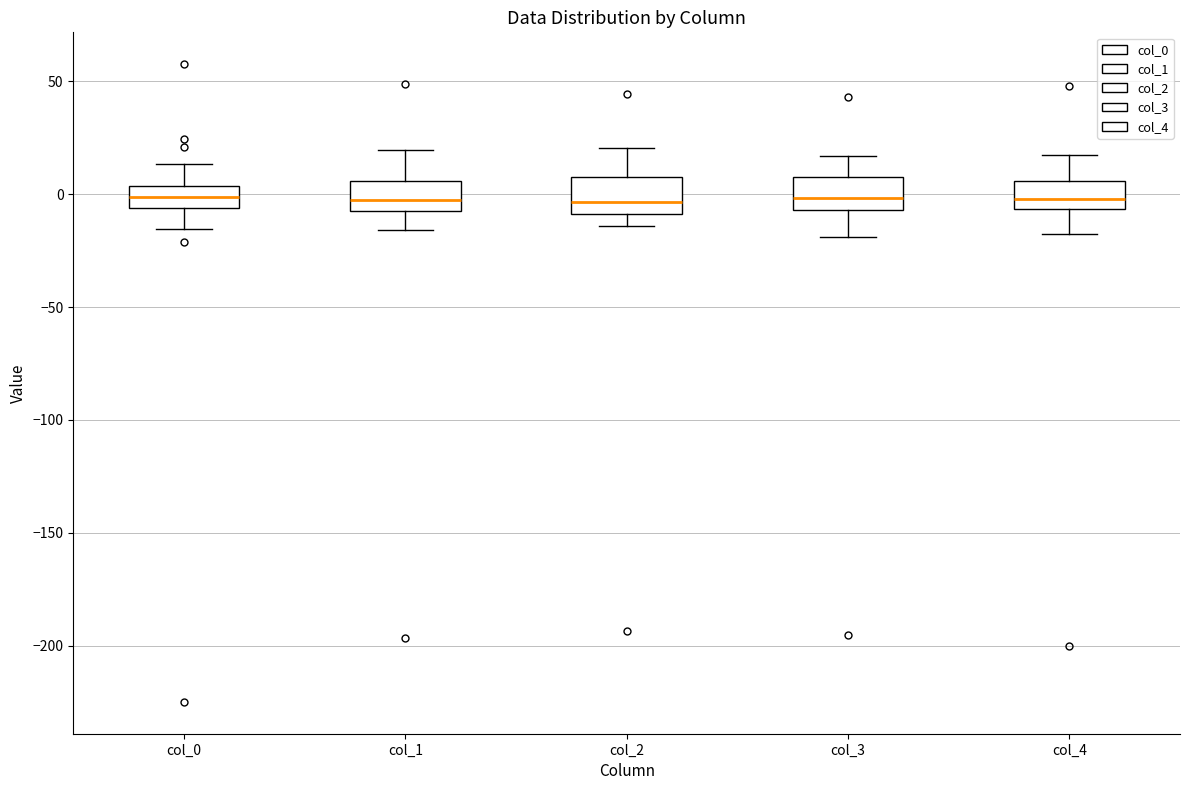

Where does the lower whisker of the box for col_4 end on the y-axis? The values are not printed on the chart, so give them approximately, as read against the axis.

-20